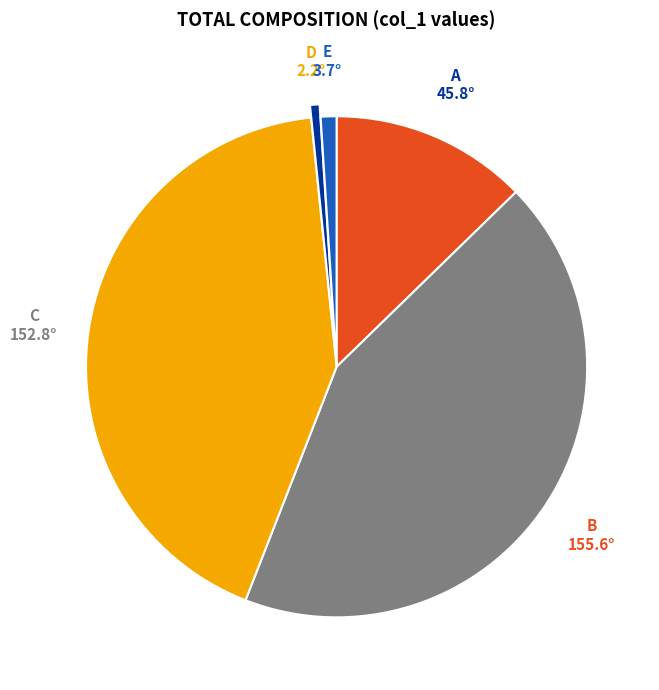

Is there any slice that represents more than half of the pie?

No